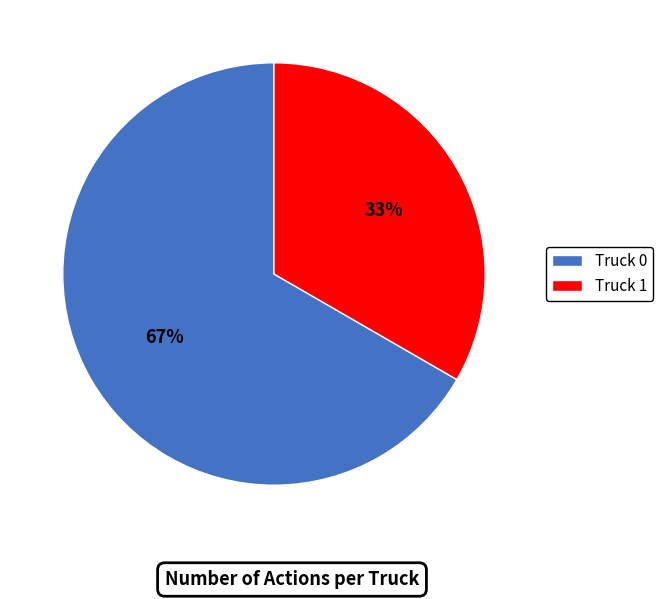

Rank the categories by value from lowest to highest.

Truck 1, Truck 0